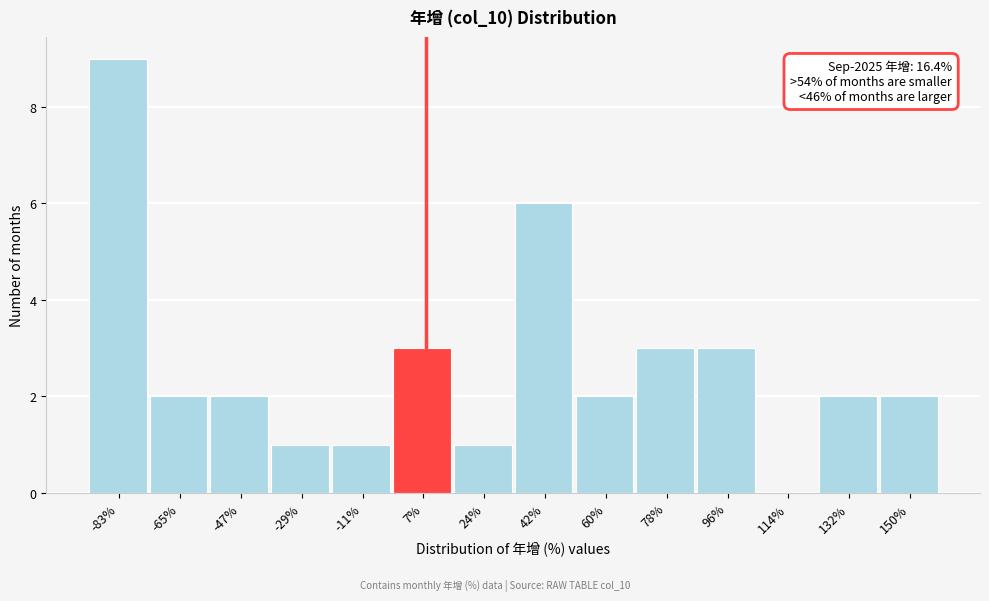

Reading right to left, extract all data points from this chart.

150%=2	132%=2	114%=0	96%=3	78%=3	60%=2	42%=6	24%=1	7%=3	-11%=1	-29%=1	-47%=2	-65%=2	-83%=9